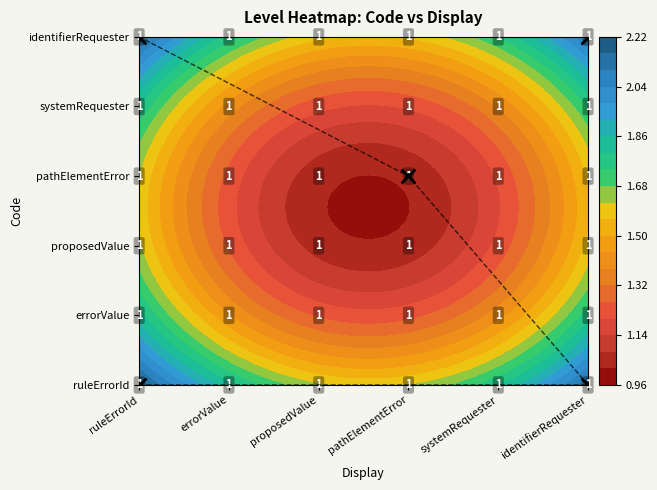

At which category does the chart reach its peak across all series?

ruleErrorId